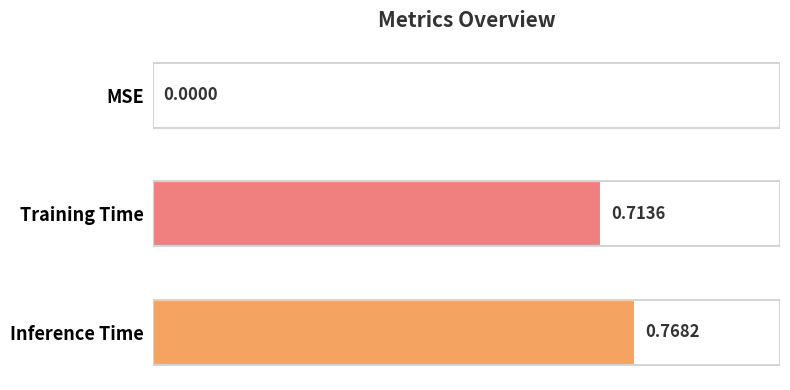

What is the change in value from Training Time to Inference Time?

+0.1